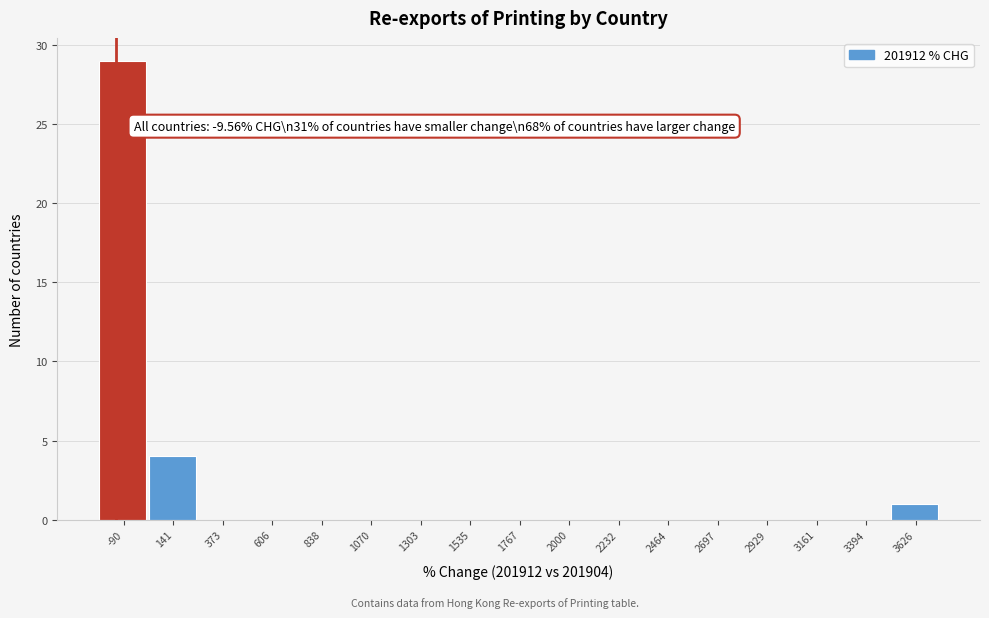

Reading left to right, list all the values displayed in this chart.

-90=29	141=4	373=0	606=0	838=0	1070=0	1303=0	1535=0	1767=0	2000=0	2232=0	2464=0	2697=0	2929=0	3161=0	3394=0	3626=1